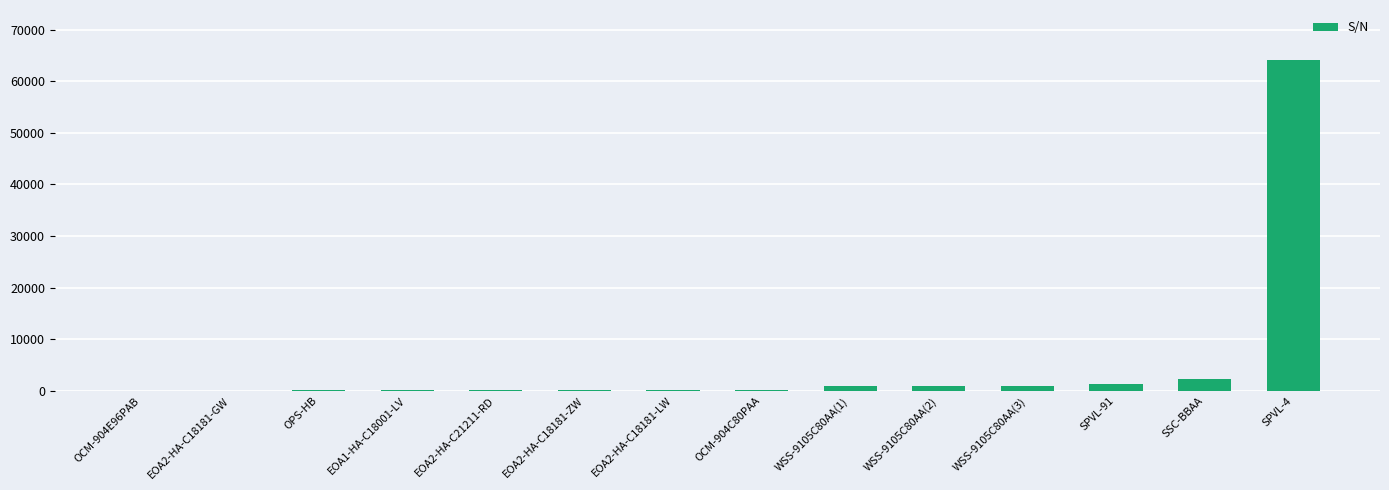

Is it true that the value at SPVL-4 is 64192?

True